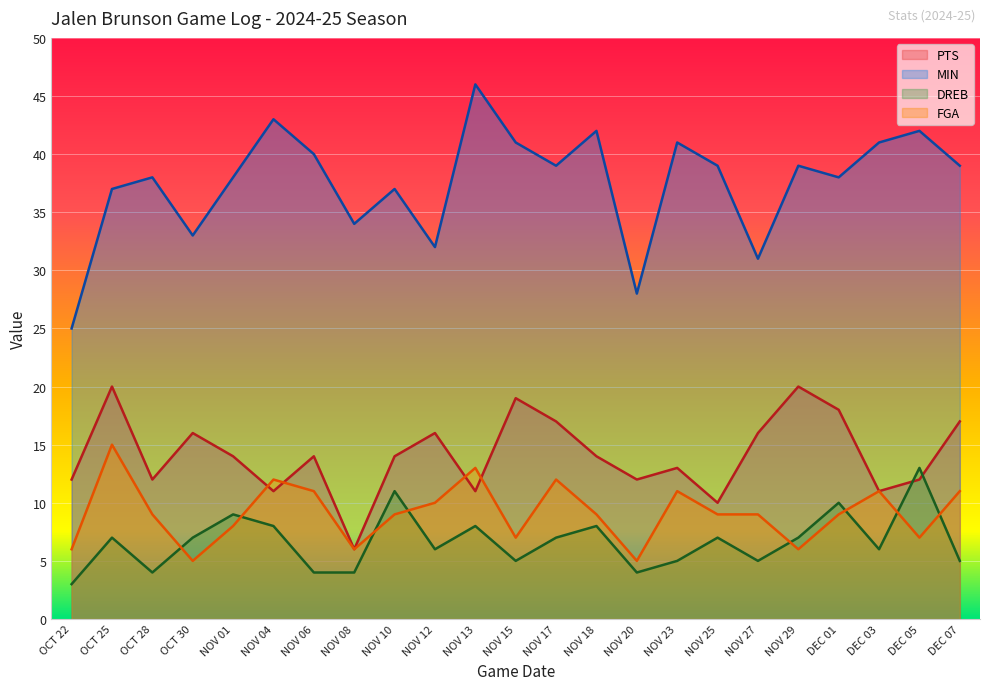

How many lines are shown in the chart?

4